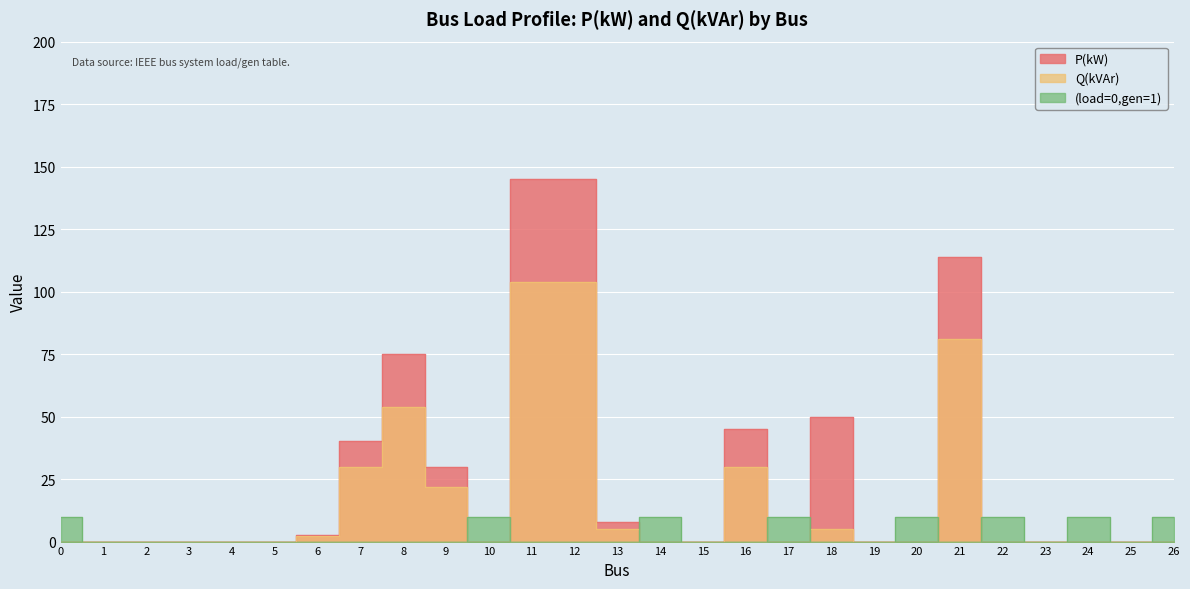

What is the value of the P(kW) point at the 12th from the left?

145.0